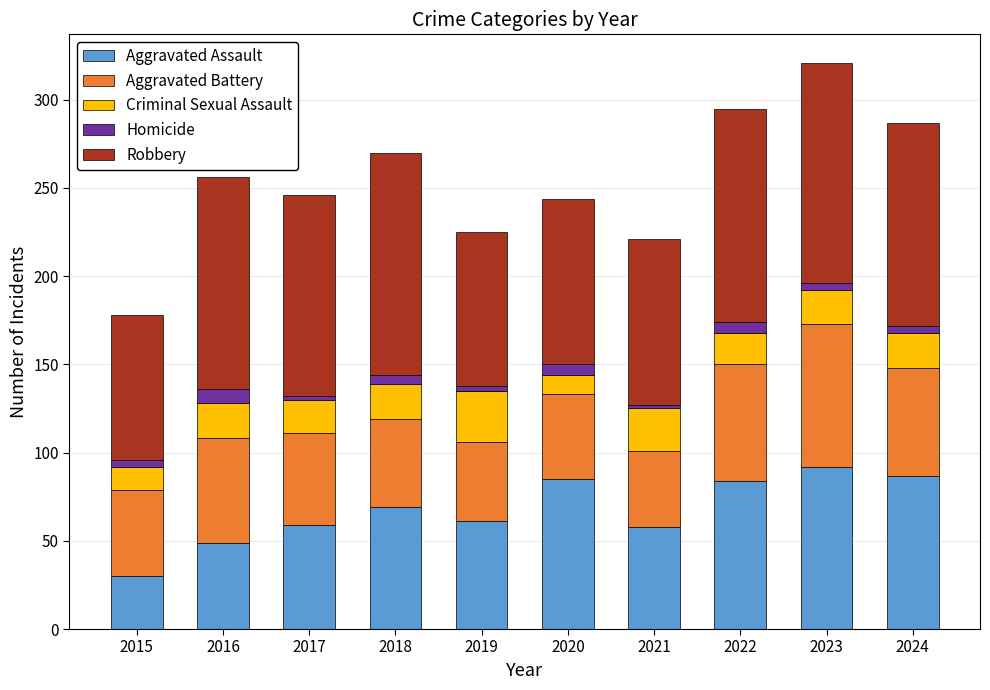

Is it true that Aggravated Assault equals 58 at 2021?

True